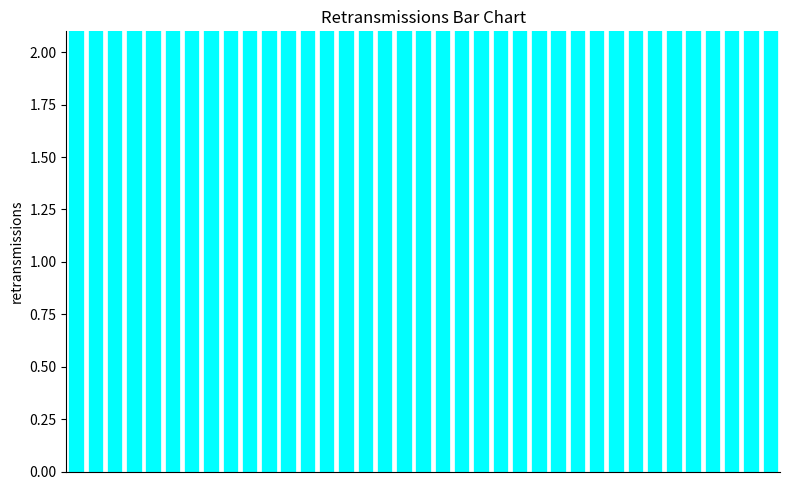

List the labels in order of value, largest first.

0, 1, 2, 3, 4, 5, 6, 7, 8, 9, 10, 11, 12, 13, 14, 15, 16, 17, 18, 19, 20, 21, 22, 23, 24, 25, 26, 27, 28, 29, 30, 31, 32, 33, 34, 35, 36